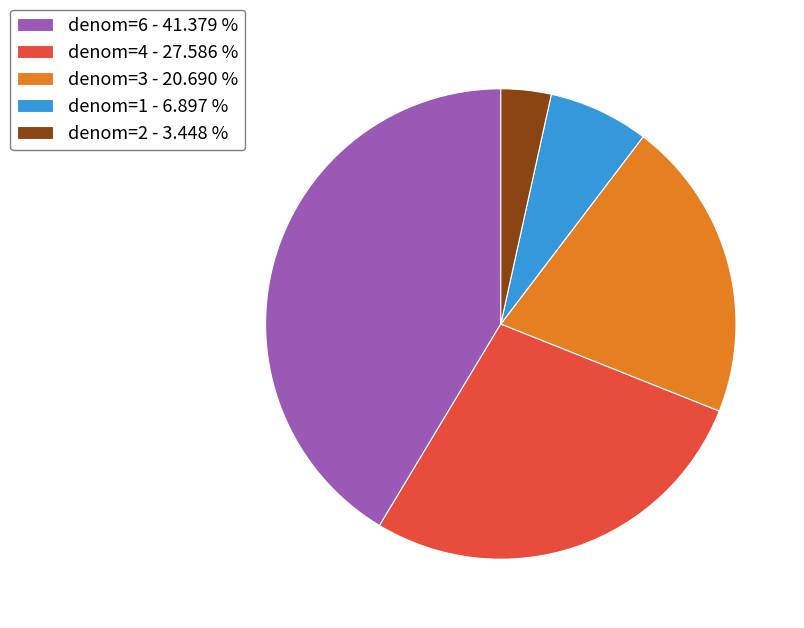

Combined, do denom=2 - 3.448 % and denom=1 - 6.897 % account for over 50%?

No